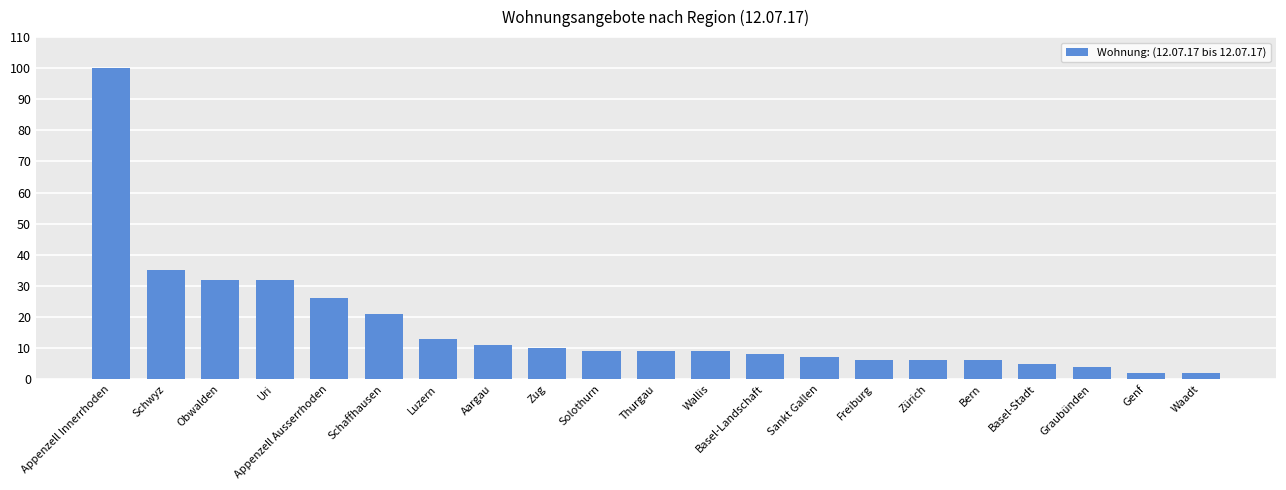

Reading left to right, what are all the values shown in this chart?

Appenzell Innerrhoden=100	Schwyz=35	Obwalden=32	Uri=32	Appenzell Ausserrhoden=26	Schaffhausen=21	Luzern=13	Aargau=11	Zug=10	Solothurn=9	Thurgau=9	Wallis=9	Basel-Landschaft=8	Sankt Gallen=7	Freiburg=6	Zürich=6	Bern=6	Basel-Stadt=5	Graubünden=4	Genf=2	Waadt=2